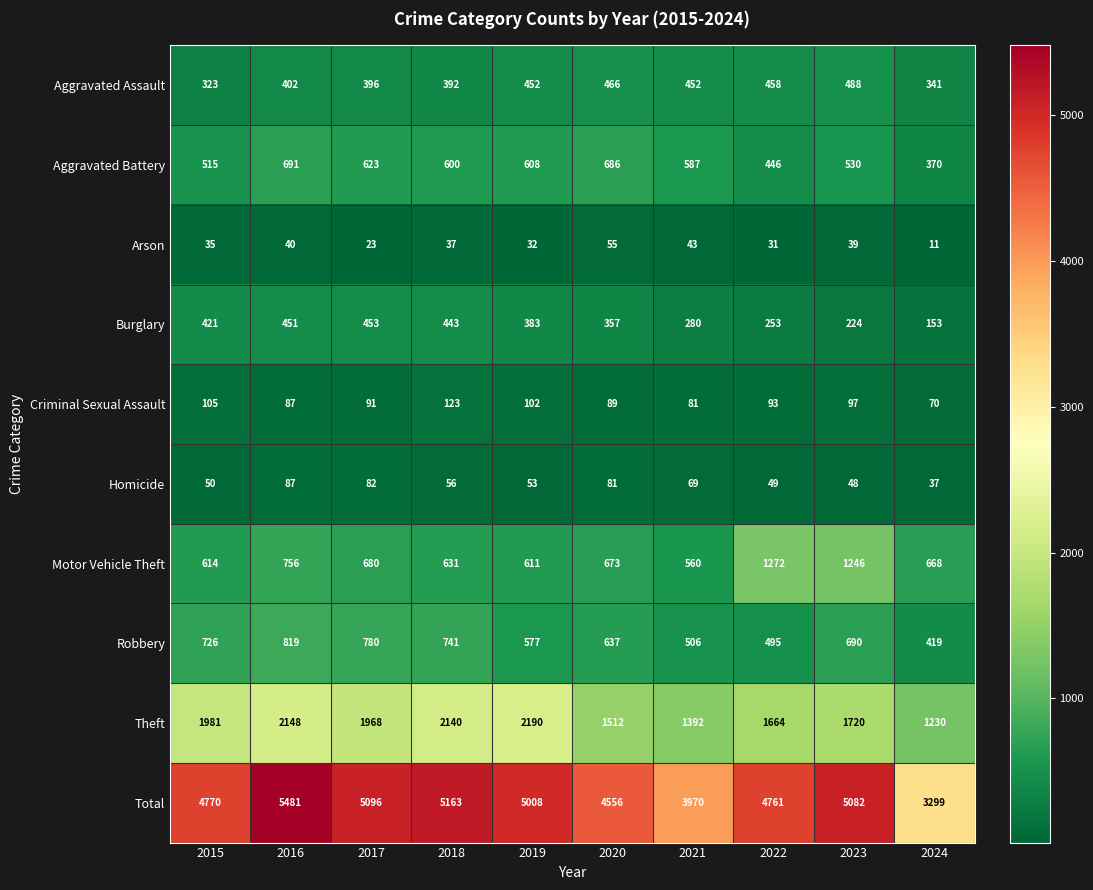

What is the minimum value shown in the chart?

11